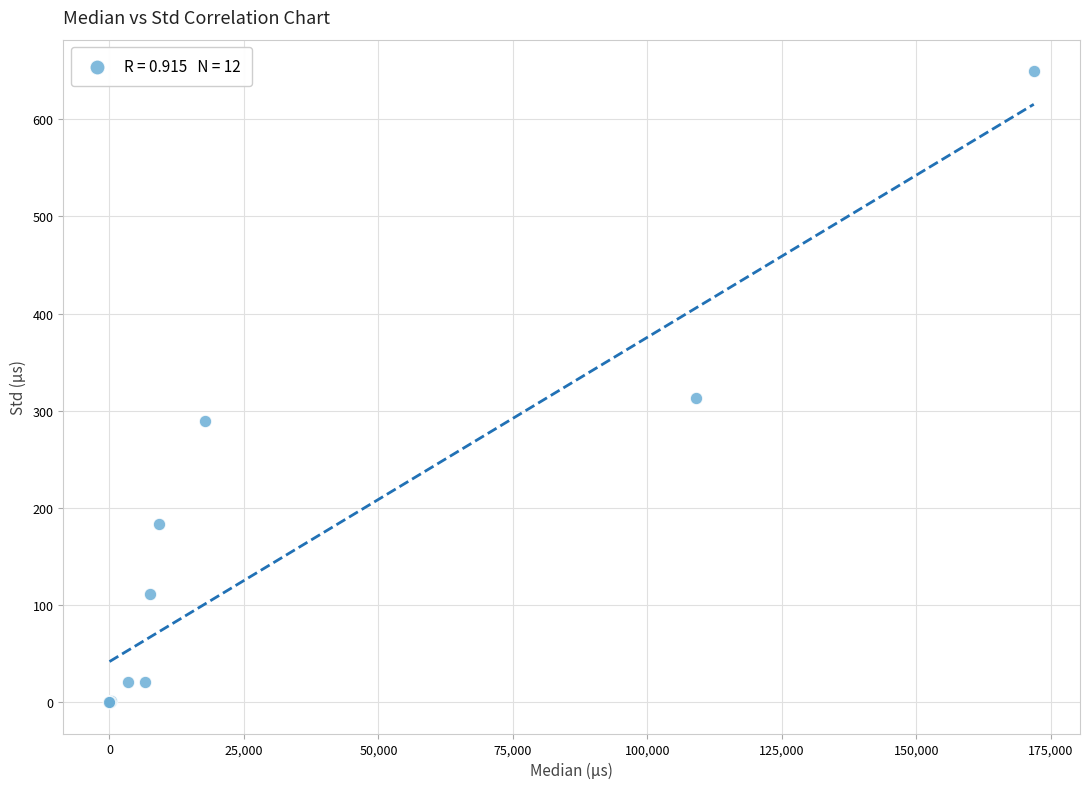

What Y value in the scatter plot is closest to 324?

312.8